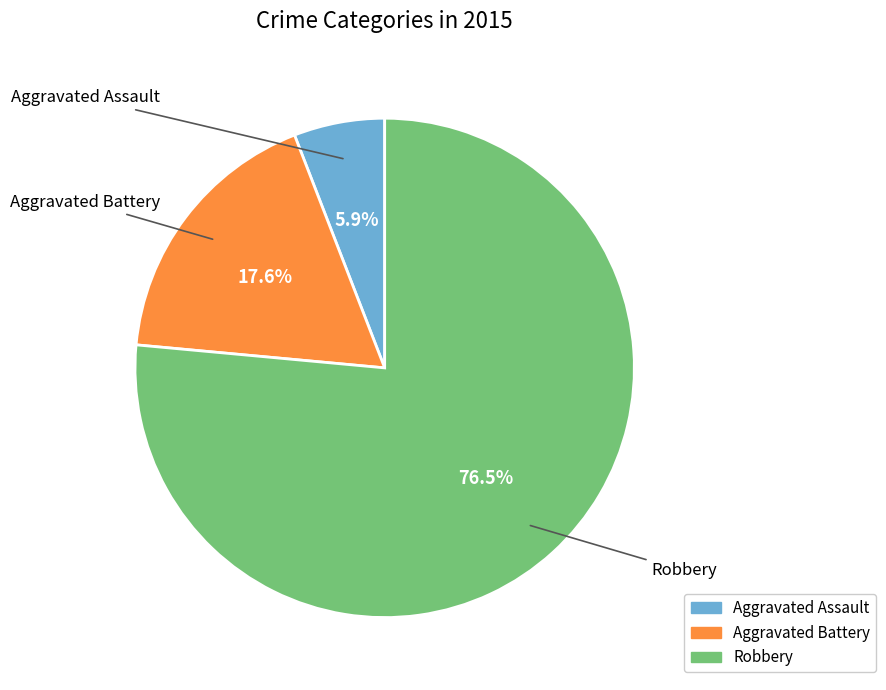

To the nearest percent, what is the combined percentage of Aggravated Battery and Aggravated Assault?

24%